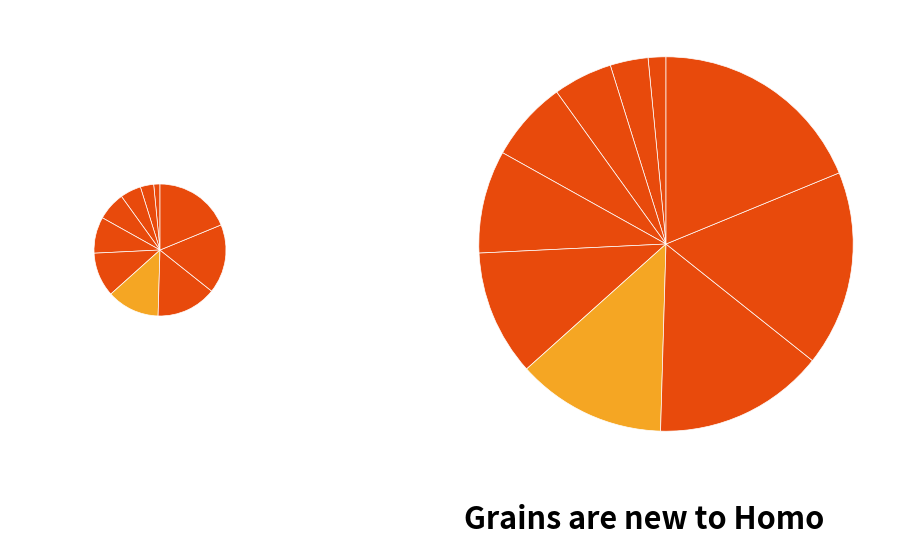

What percentage is NOT represented by 100000?

98.5%